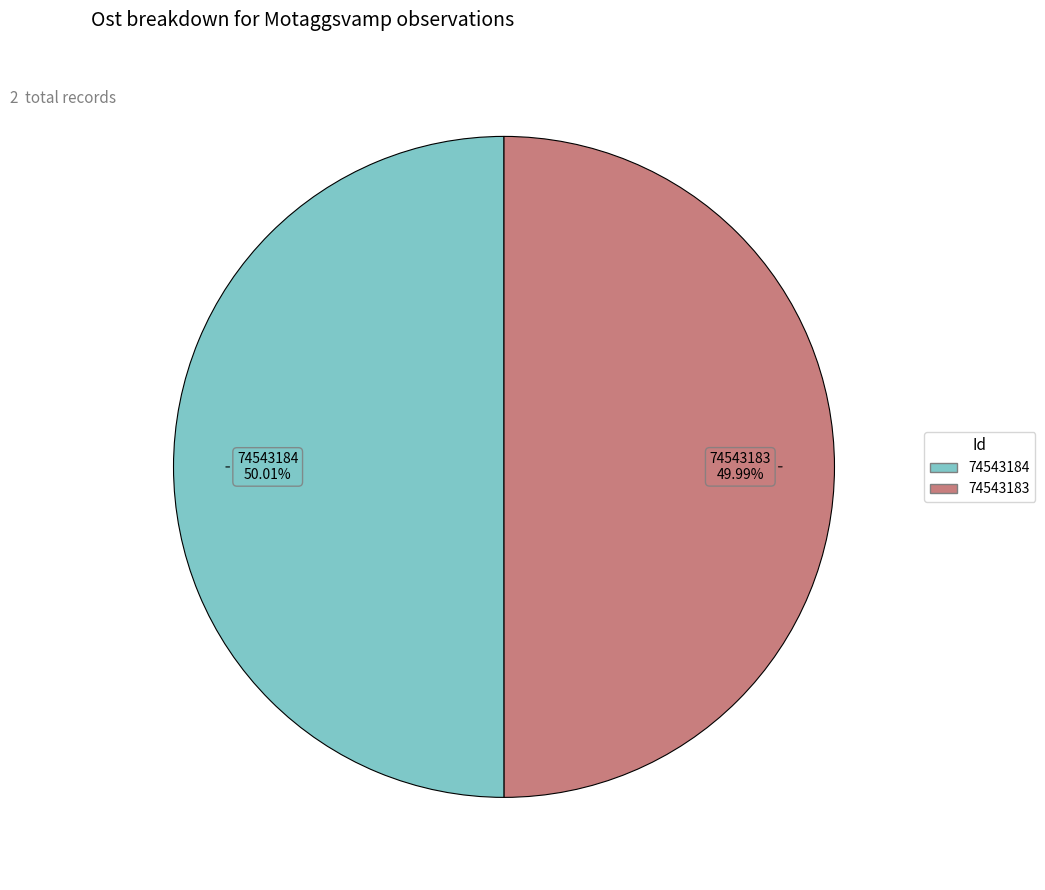

How much of the chart is everything except 74543184?

50.0%